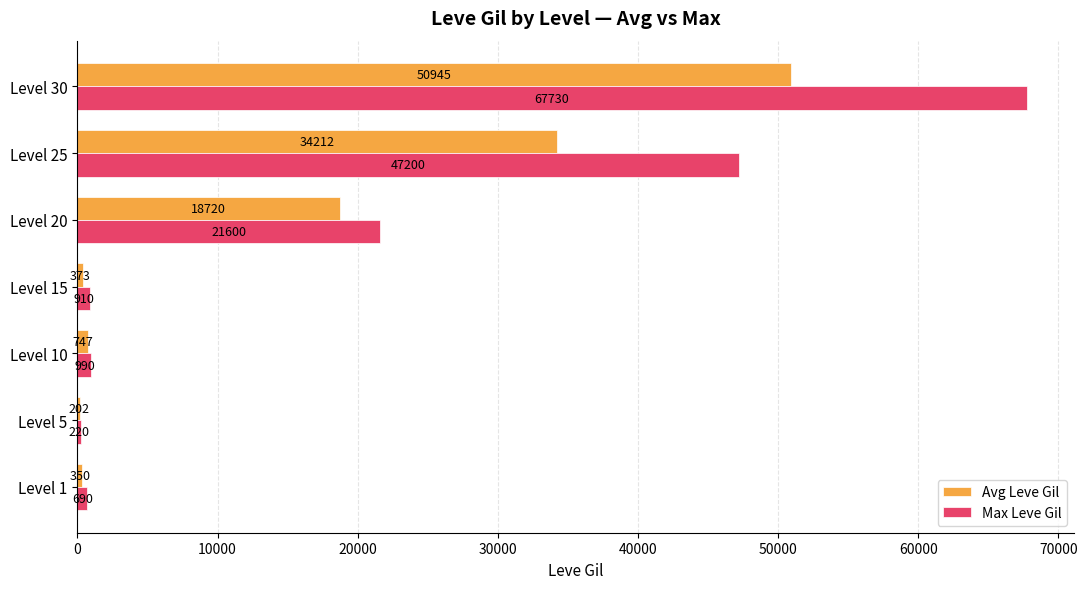

How many series are shown in this chart?

2